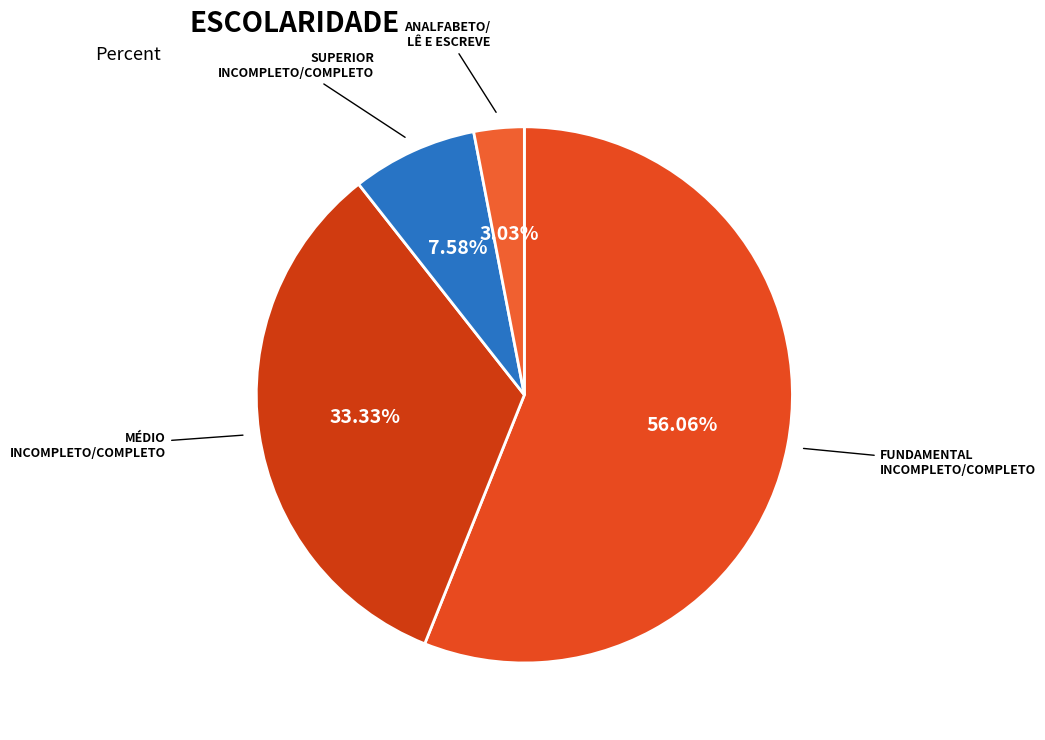

How many slices are in this pie chart?

4